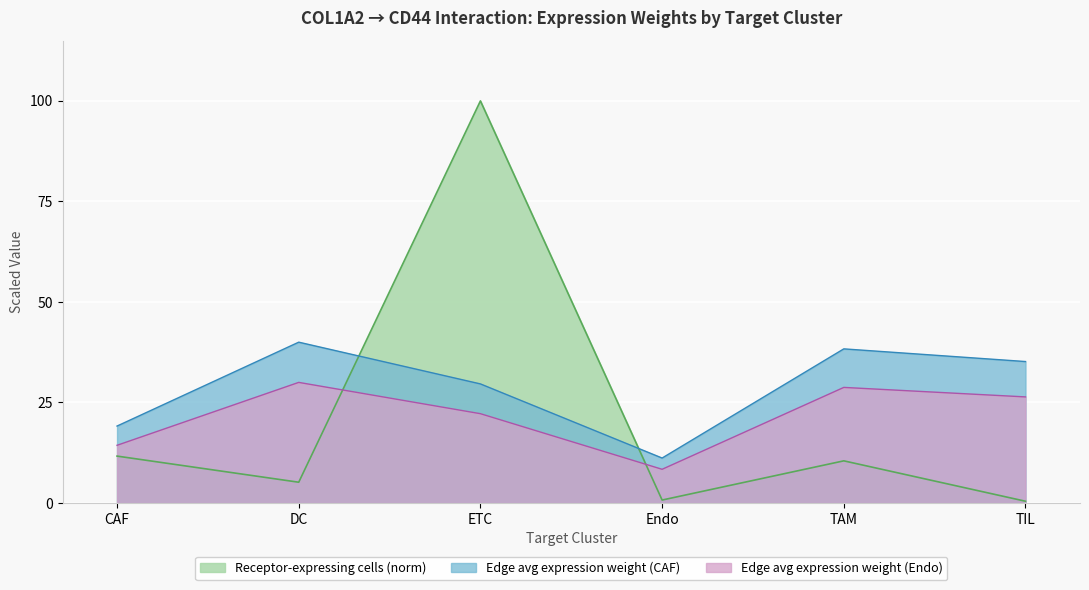

Reading left to right, transcribe all the data shown in this chart.

Edge average expression weight: 19.1	40.0	29.6	11.2	38.3	35.2
Edge total expression weight: 11.7	5.2	100.0	0.7	10.5	0.4